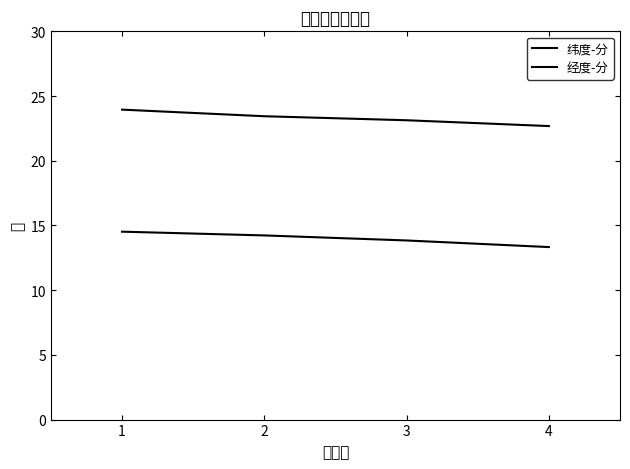

True or false: 经度-分 and 纬度-分 cross at least once.

False